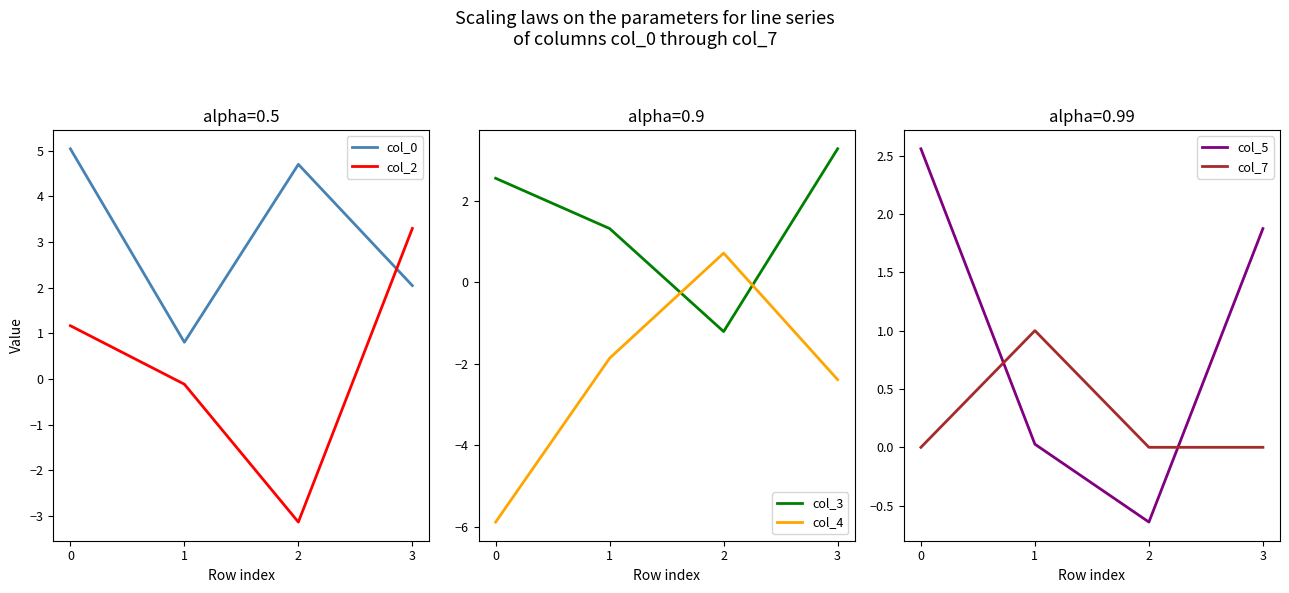

At which category does col_2 reach its first local valley?

2